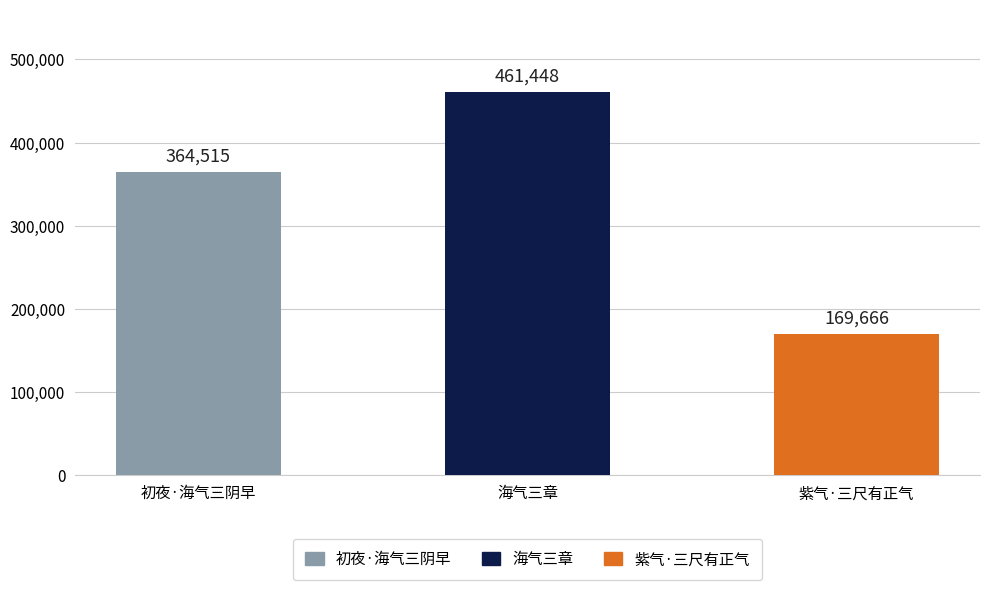

What is the change in value from 初夜·海气三阴早 to 海气三章?

+96933